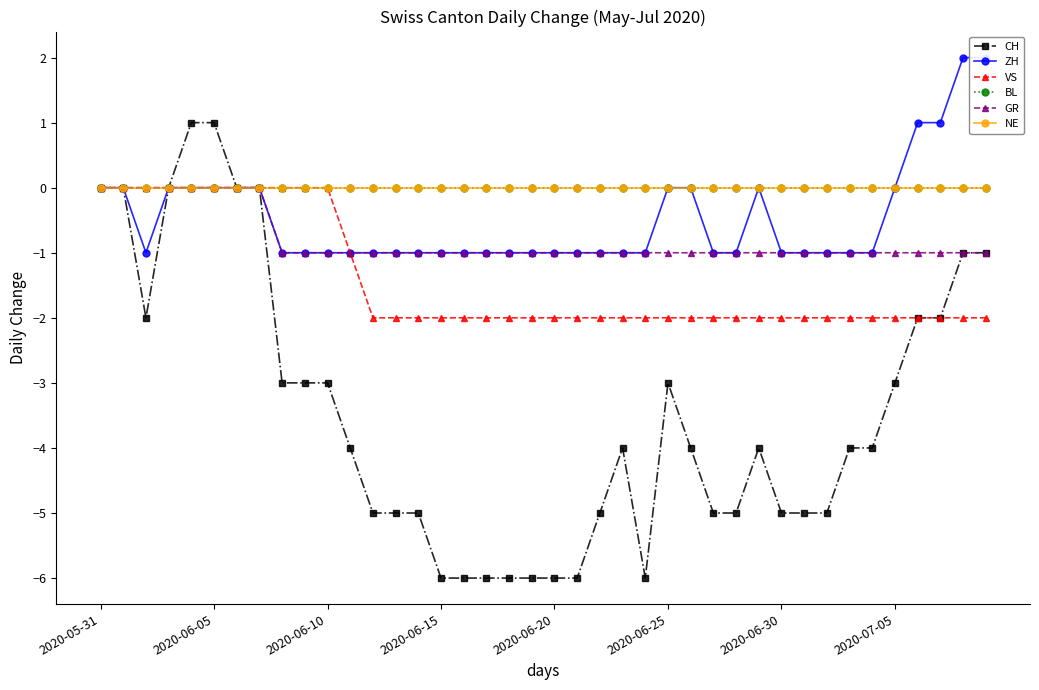

What is the greatest value displayed?

2